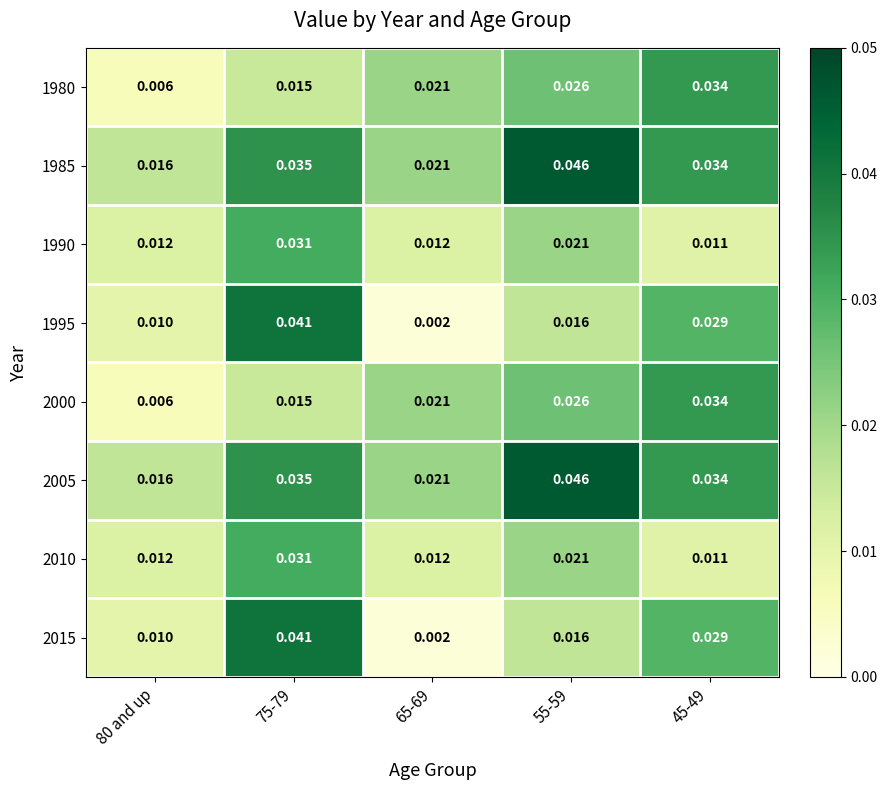

At how many categories does at least one series exceed 0?

5